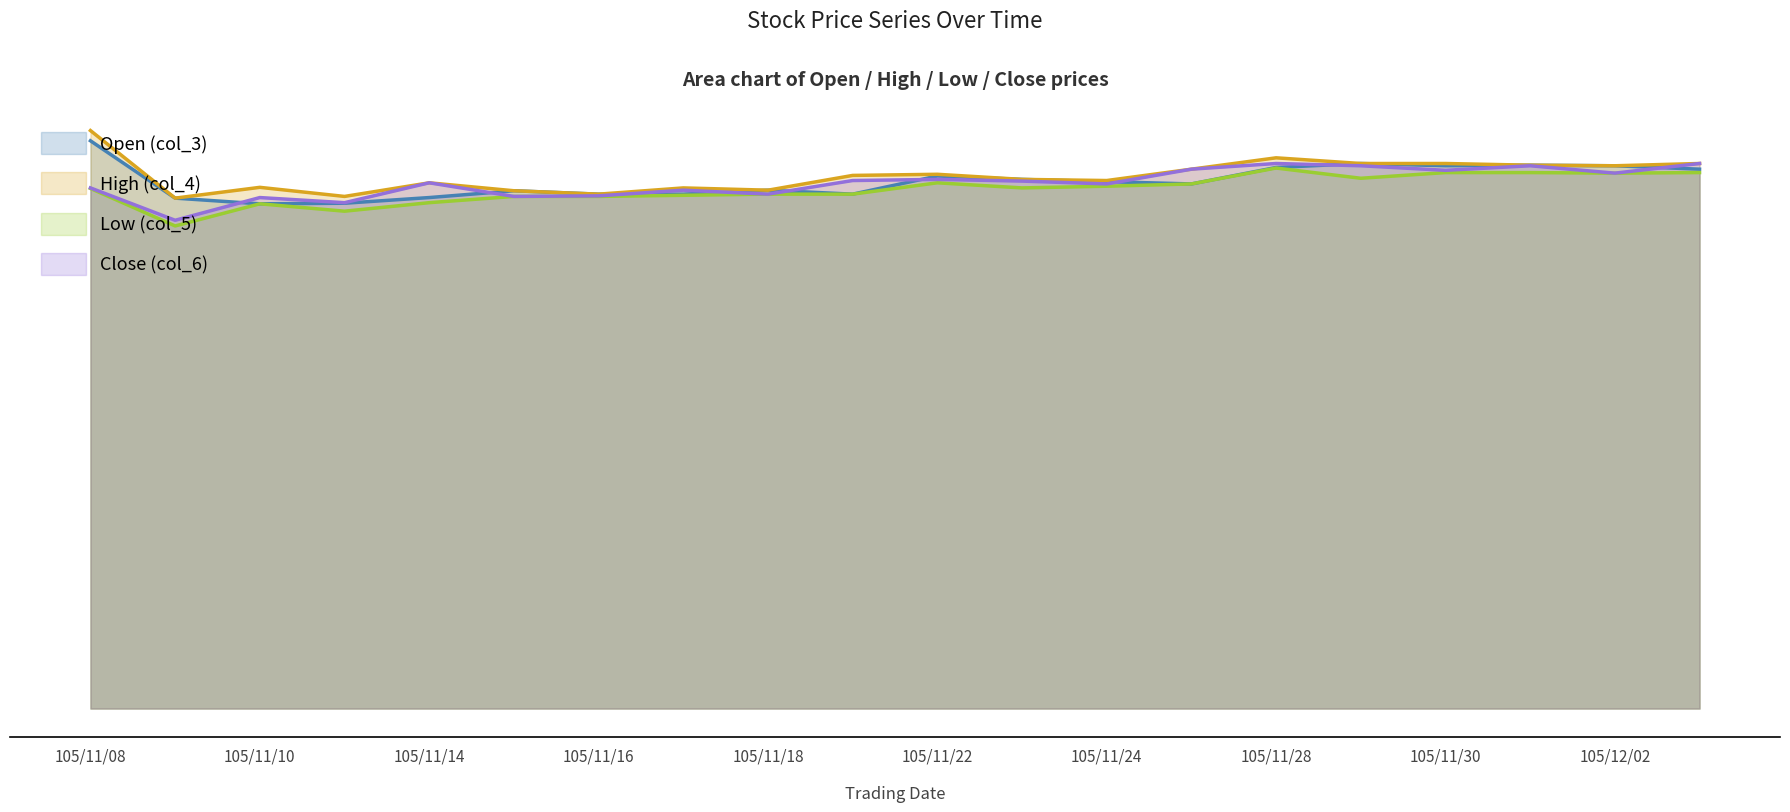

Rank the categories by Open (col_3) value from lowest to highest.

105/11/10, 105/11/11, 105/11/09, 105/11/14, 105/11/16, 105/11/17, 105/11/21, 105/11/15, 105/11/18, 105/11/25, 105/11/24, 105/11/23, 105/11/22, 105/12/05, 105/11/28, 105/11/30, 105/12/02, 105/12/01, 105/11/29, 105/11/08